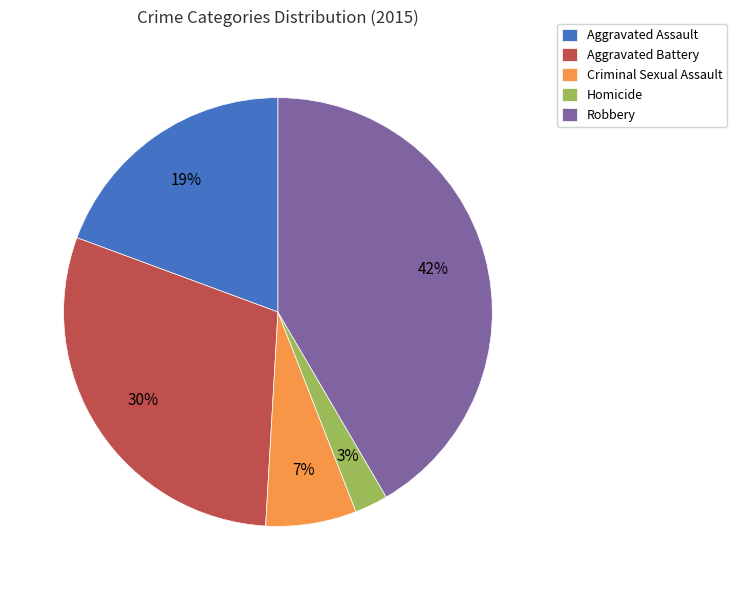

To the nearest percent, what is the combined percentage of Aggravated Battery and Criminal Sexual Assault?

37%